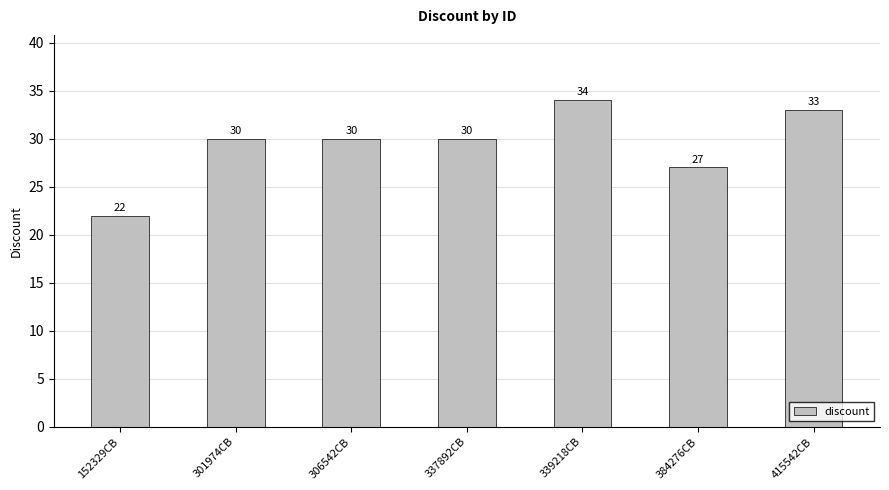

What is the ratio of the value at 337892CB to the value at 415542CB?

0.9